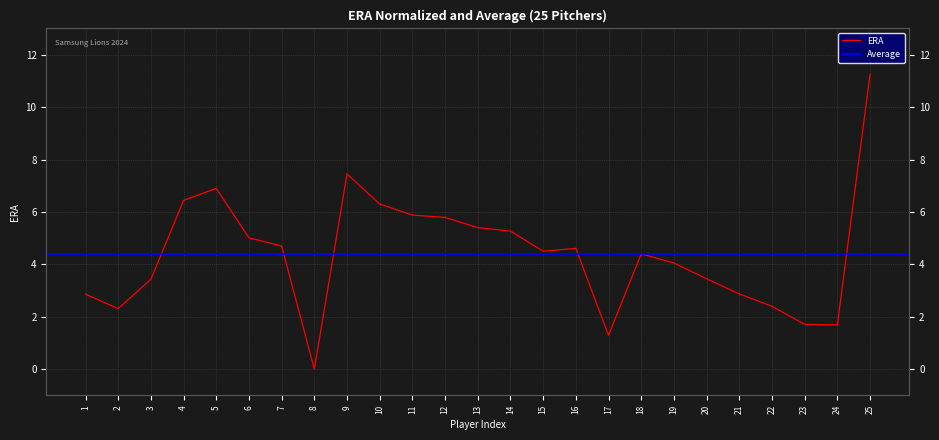

What is the change in value from 14 to 21?

-2.4